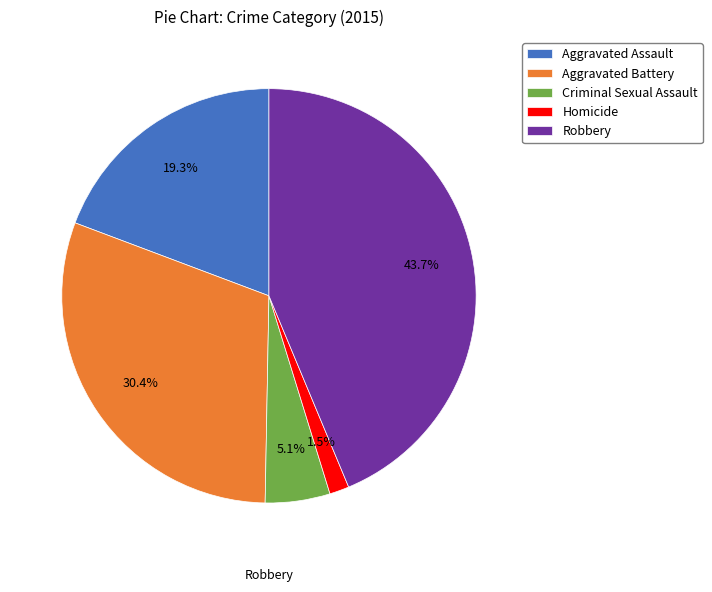

What portion of the pie excludes Aggravated Battery?

69.6%